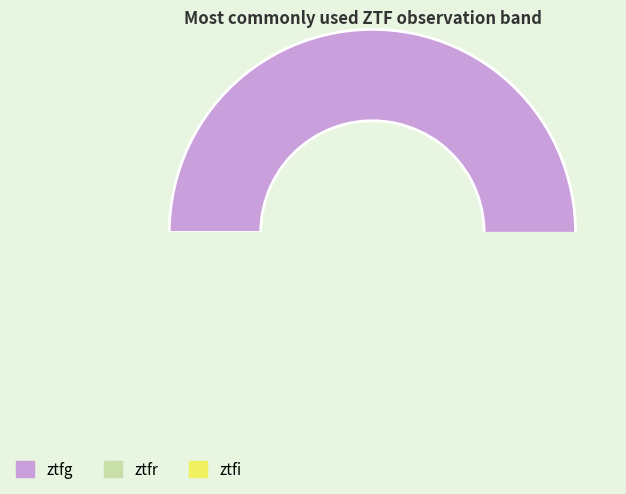

Rank the categories by value from highest to lowest.

ztfg, ztfr, ztfi